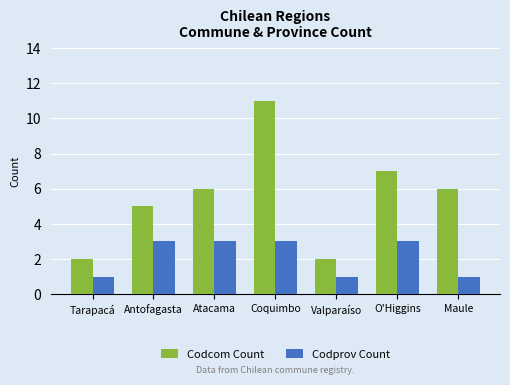

Which series has the widest spread of values?

Codcom Count